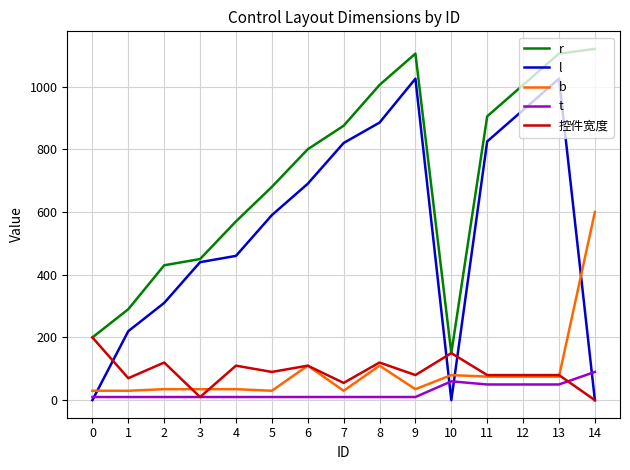

Reading left to right, transcribe all the data shown in this chart.

r: 200	290	430	450	570	680	800	875	1005	1105	150	905	1005	1105	1120
l: 0	220	310	440	460	590	690	820	885	1025	0	825	925	1025	0
b: 30	30	35	35	35	30	110	30	110	35	80	75	75	75	600
t: 10	10	10	10	10	10	10	10	10	10	60	50	50	50	90
控件宽度: 200	70	120	10	110	90	110	55	120	80	150	80	80	80	0